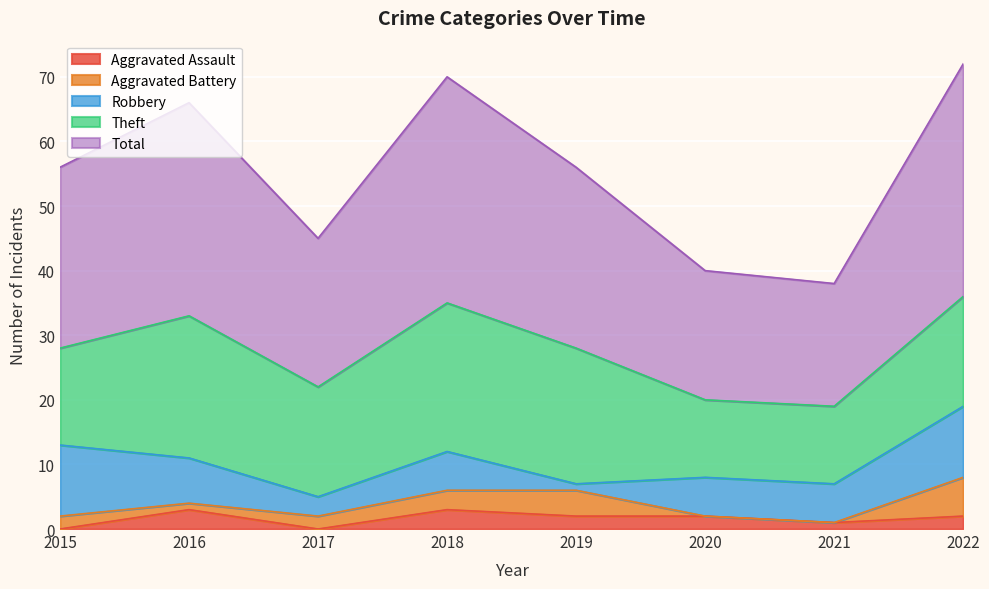

How many lines are shown in the chart?

5